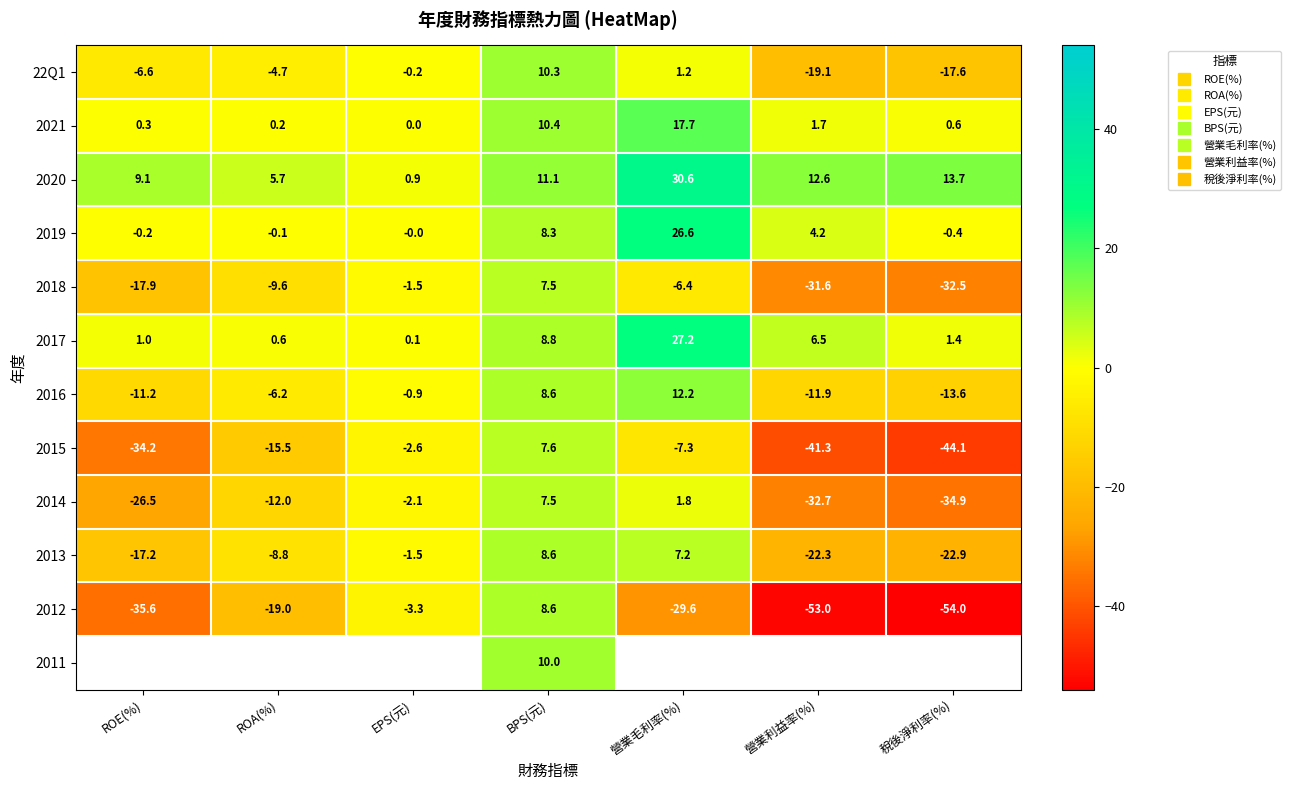

How many data points does each series have?

7